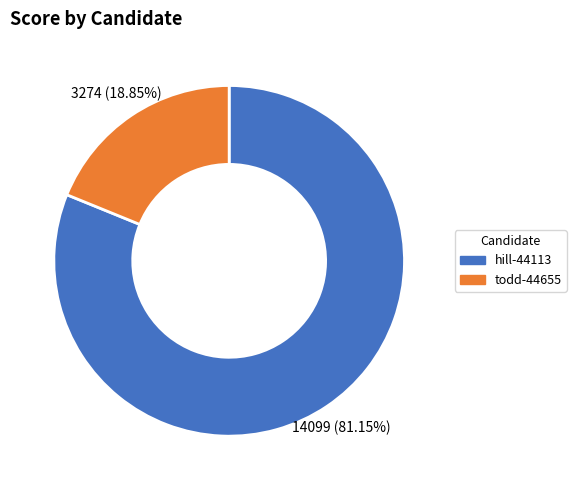

Which slice is the largest?

hill-44113